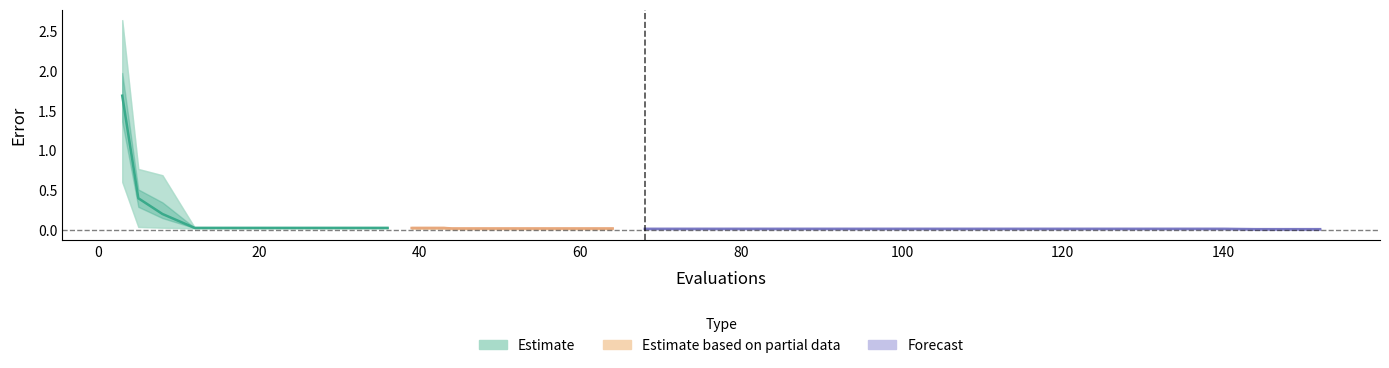

The value of worst at 22 is 0.0. True or false?

True